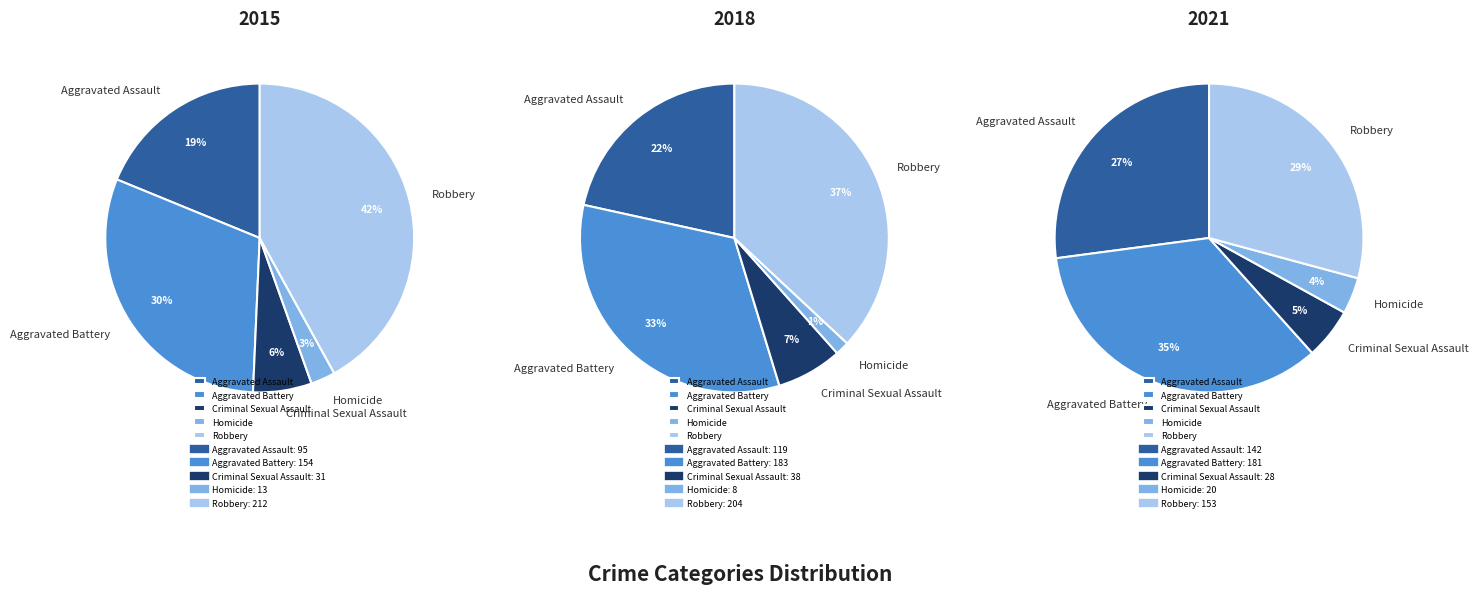

The Criminal Sexual Assault slice represents 6% of the pie. True or false?

True